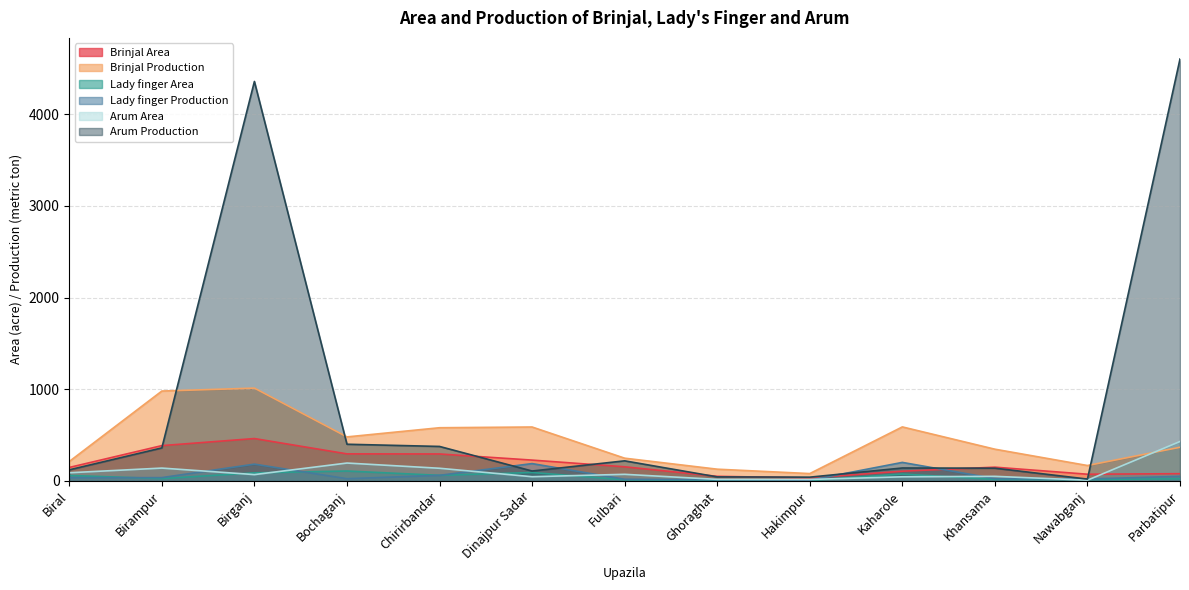

True or false: Lady finger Production and Brinjal Production intersect in this chart.

False